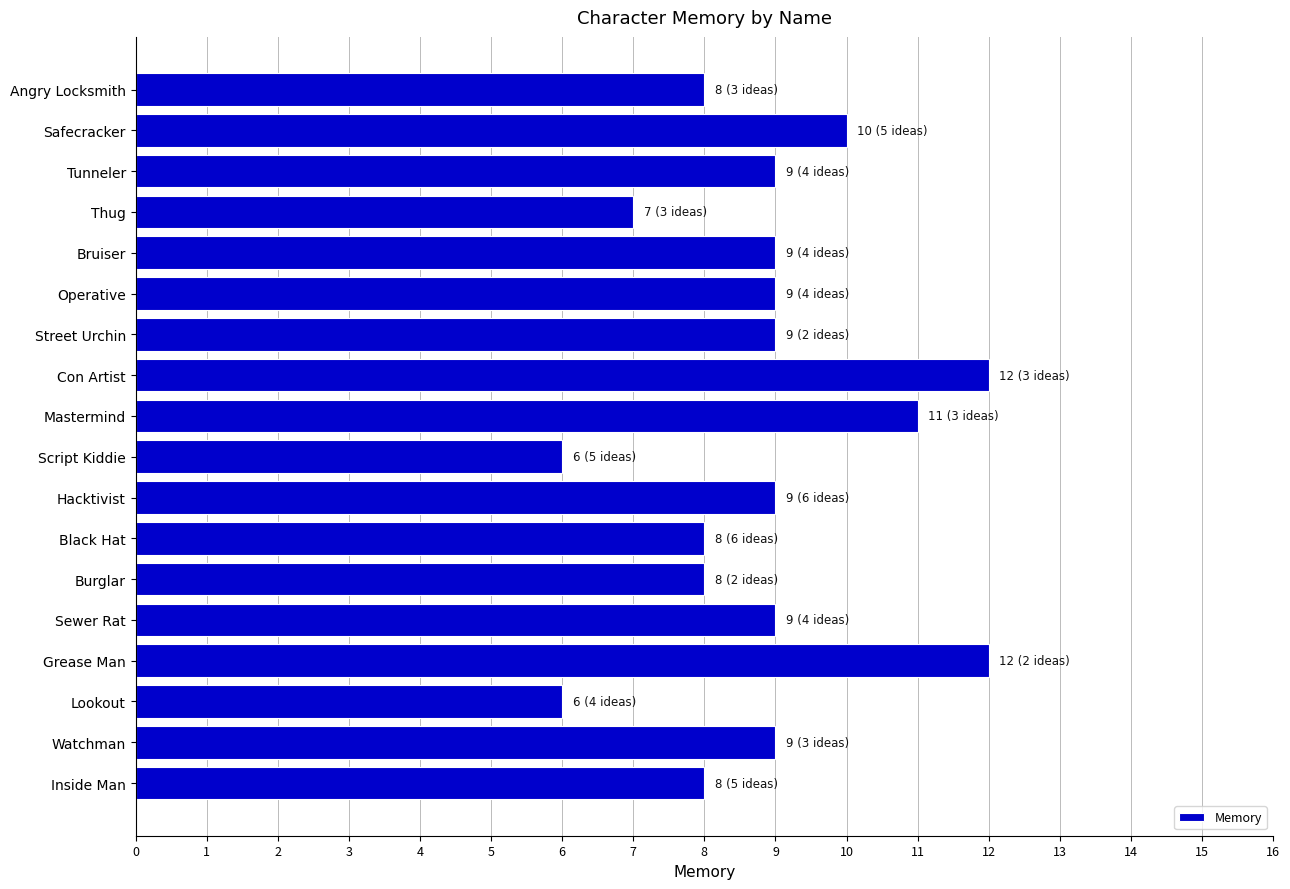

Is it true that the value at Inside Man is 14?

False